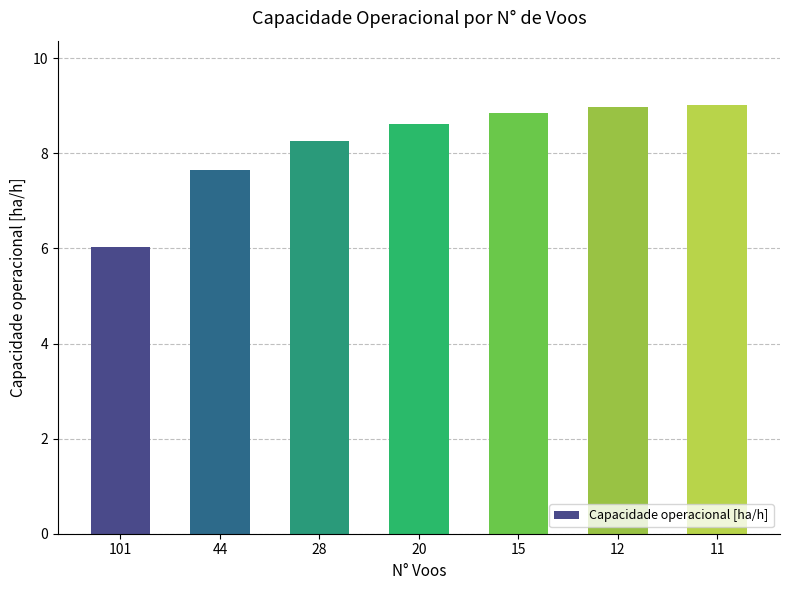

Reading right to left, transcribe all the data shown in this chart.

11=9.0	12=9.0	15=8.8	20=8.6	28=8.3	44=7.7	101=6.0